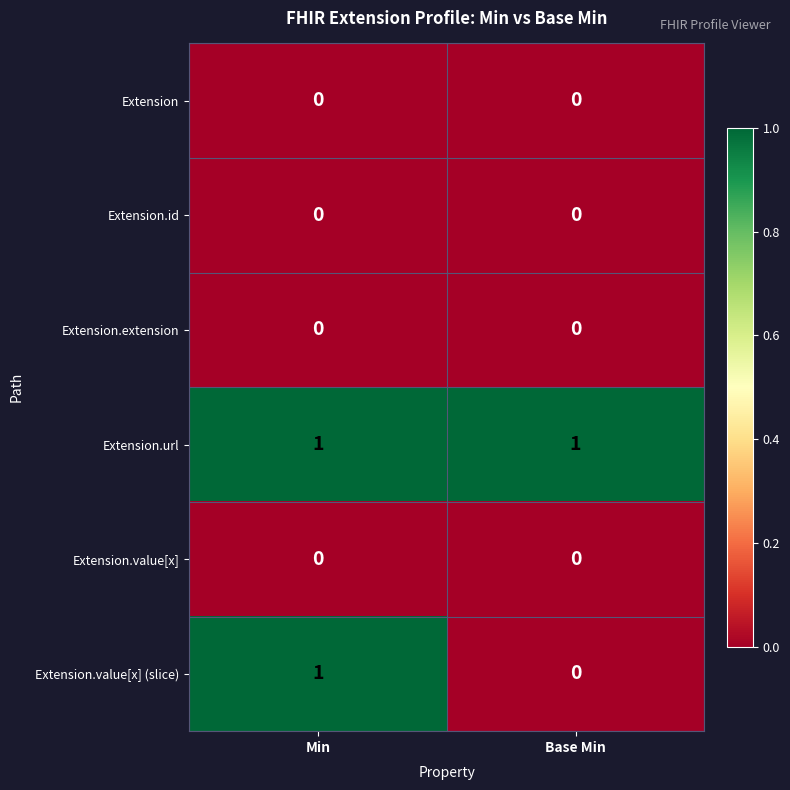

What is the difference between the highest and lowest values at Min?

1